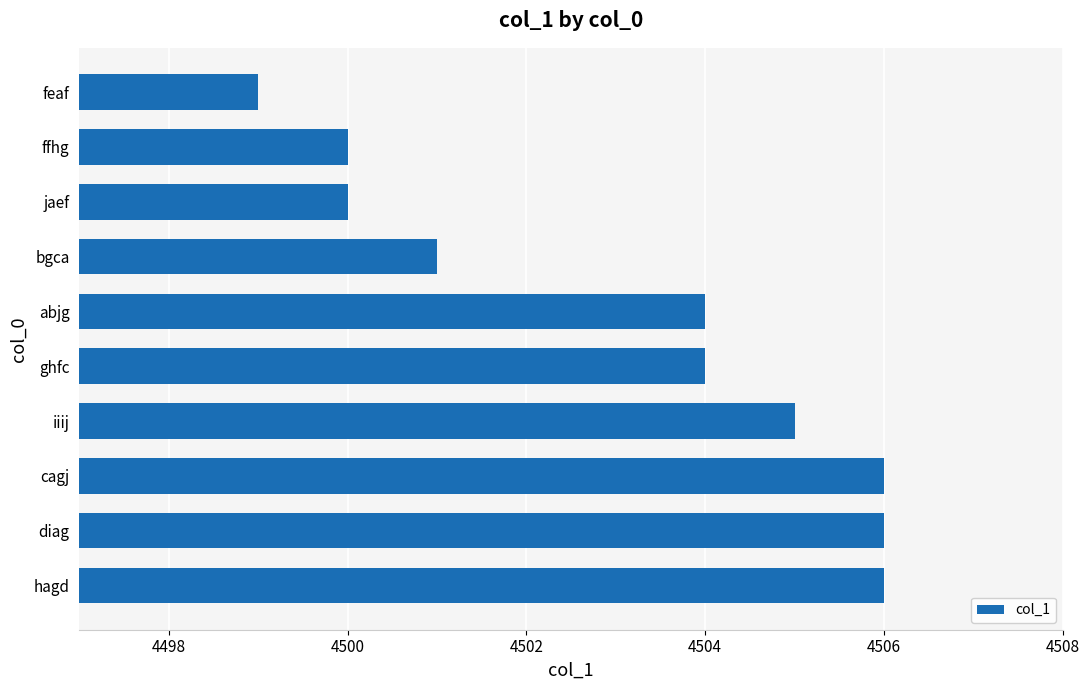

Reading bottom to top, transcribe all the data shown in this chart.

4506	4506	4506	4505	4504	4504	4501	4500	4500	4499